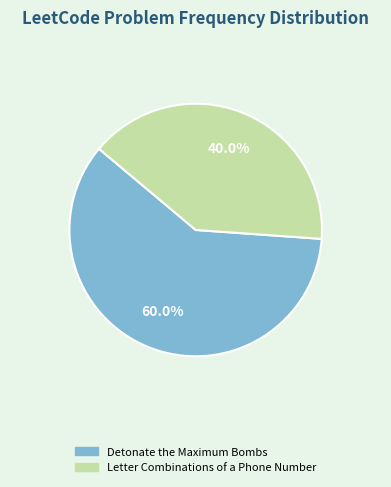

Rank the categories by value from lowest to highest.

Letter Combinations of a Phone Number, Detonate the Maximum Bombs